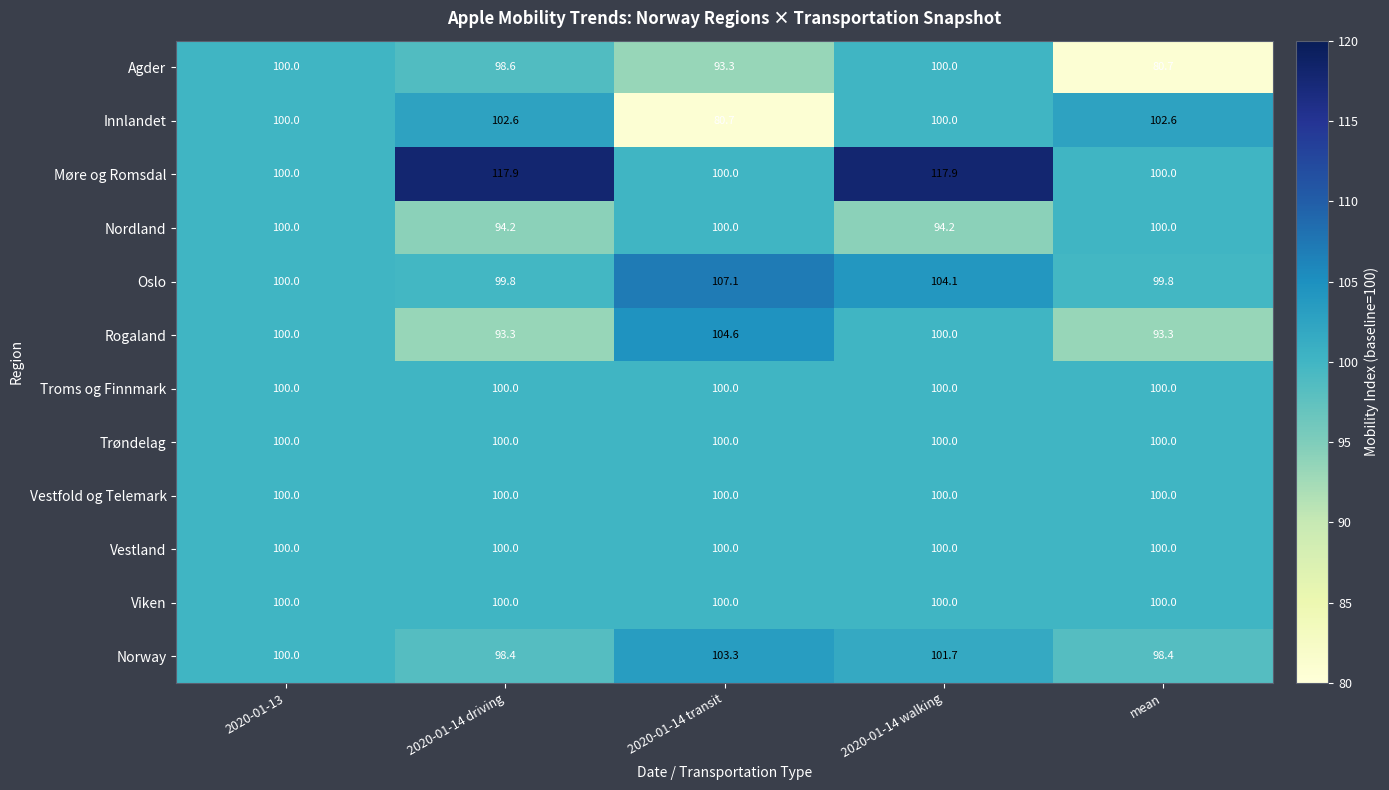

What is the approximate value of Oslo at 2020-01-14 walking?

104.1